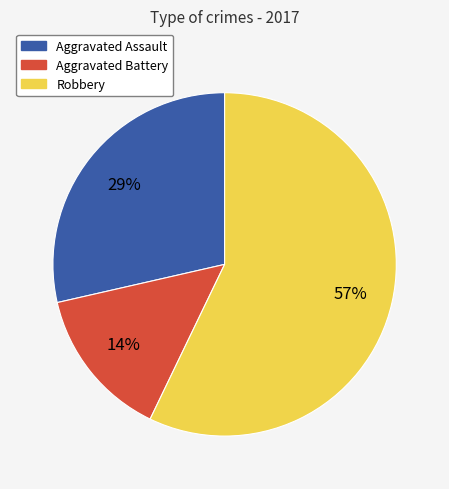

Between Aggravated Assault and Robbery, which is larger?

Robbery